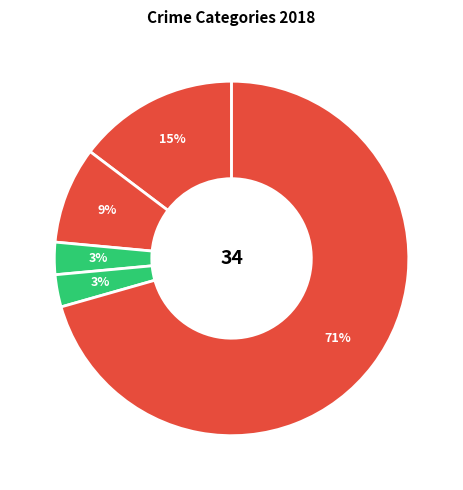

Count the number of slices in the pie.

5